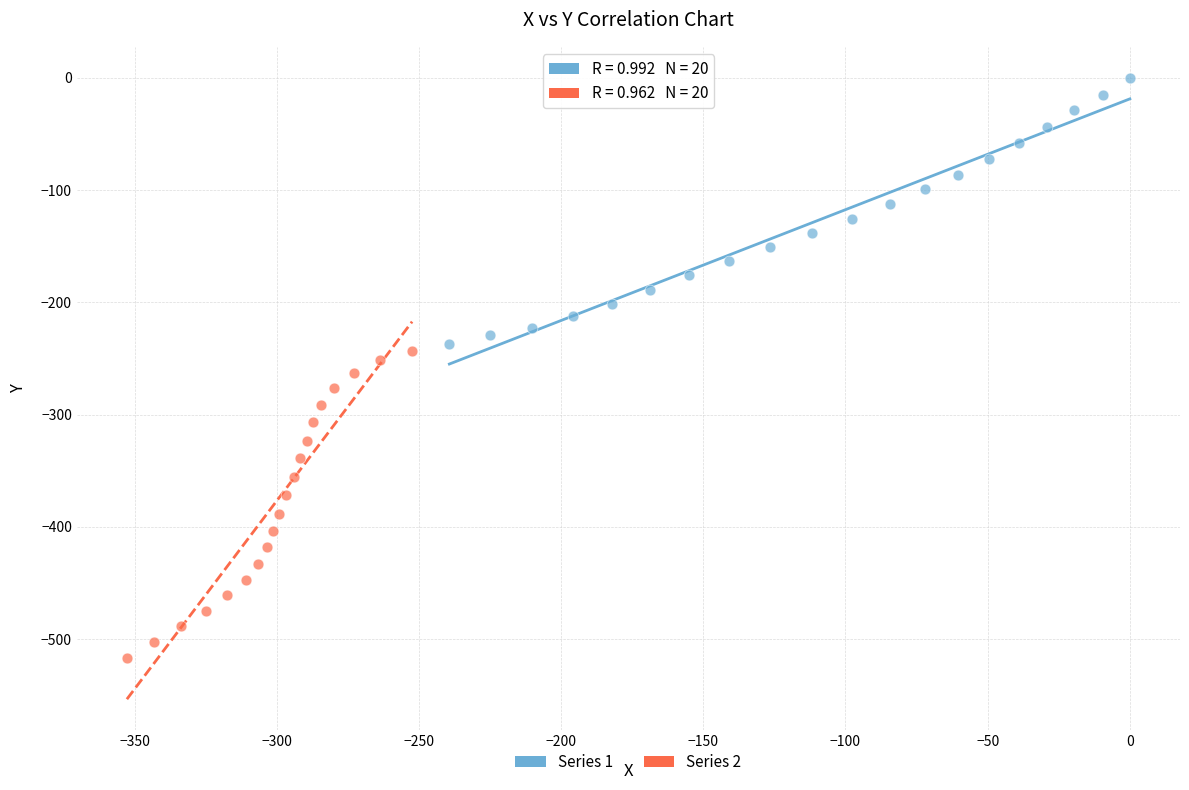

Which series contains the highest Y value?

Series 1